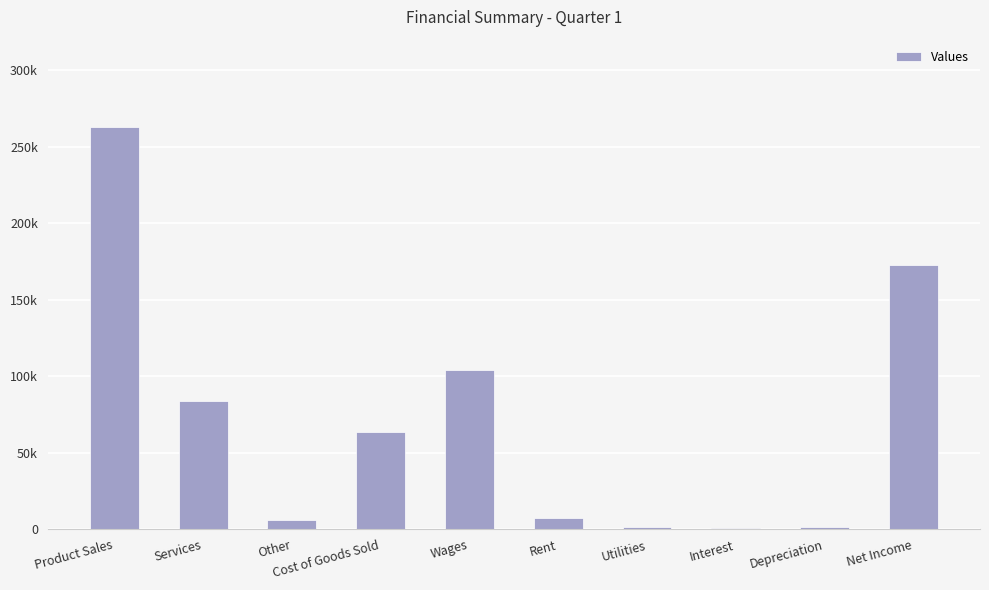

Approximately how many times larger is the value at Product Sales compared to Rent?

35.0